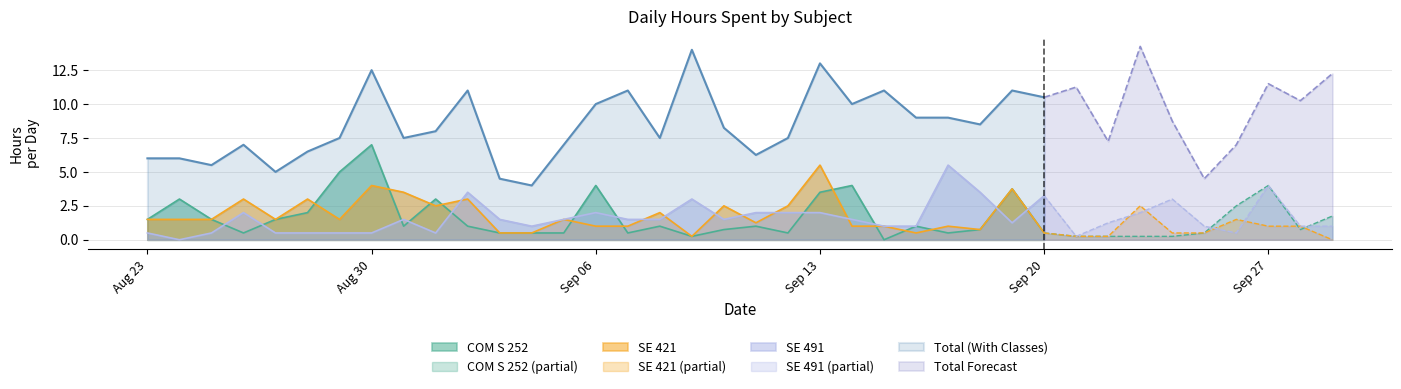

Where does the SE 421 series first go above 1?

Aug 23